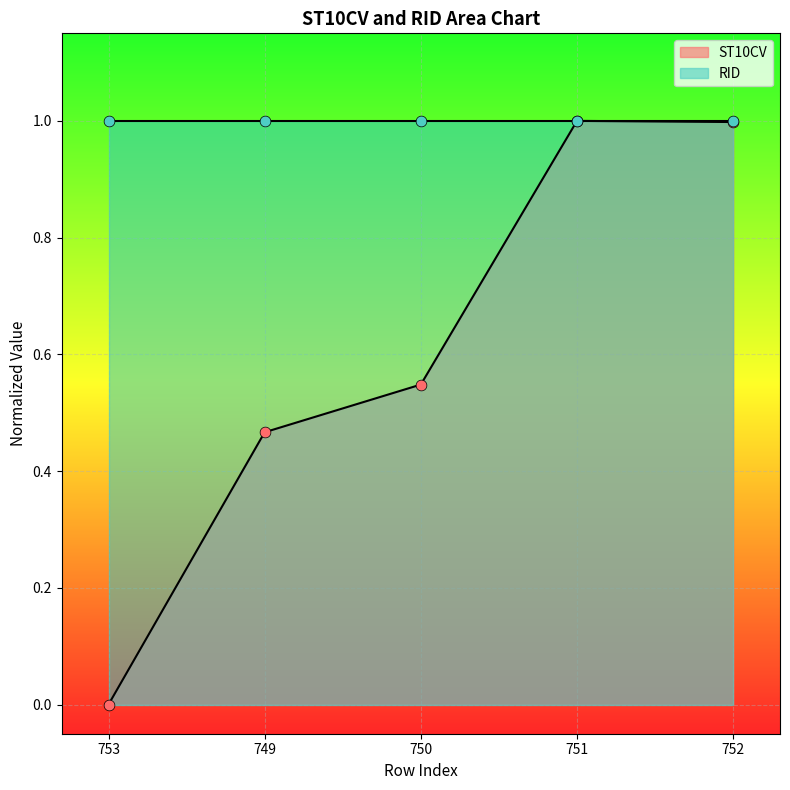

What is the change in value from 750 to 752?

+0.4